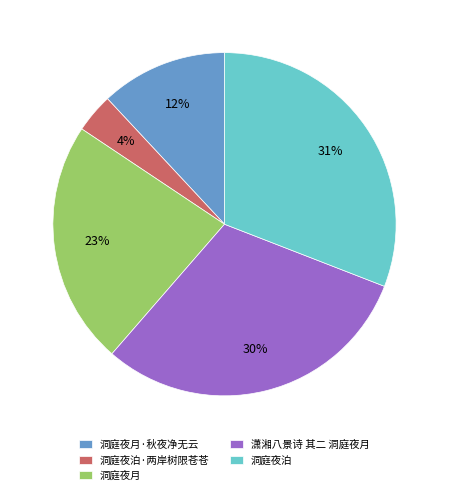

True or false: 洞庭夜月 accounts for 38% of the total.

False